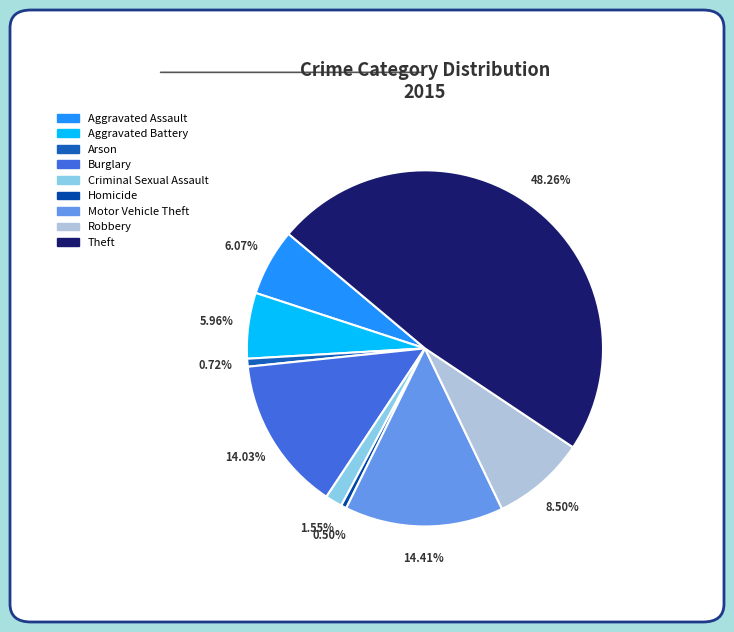

How many slices are in this pie chart?

9